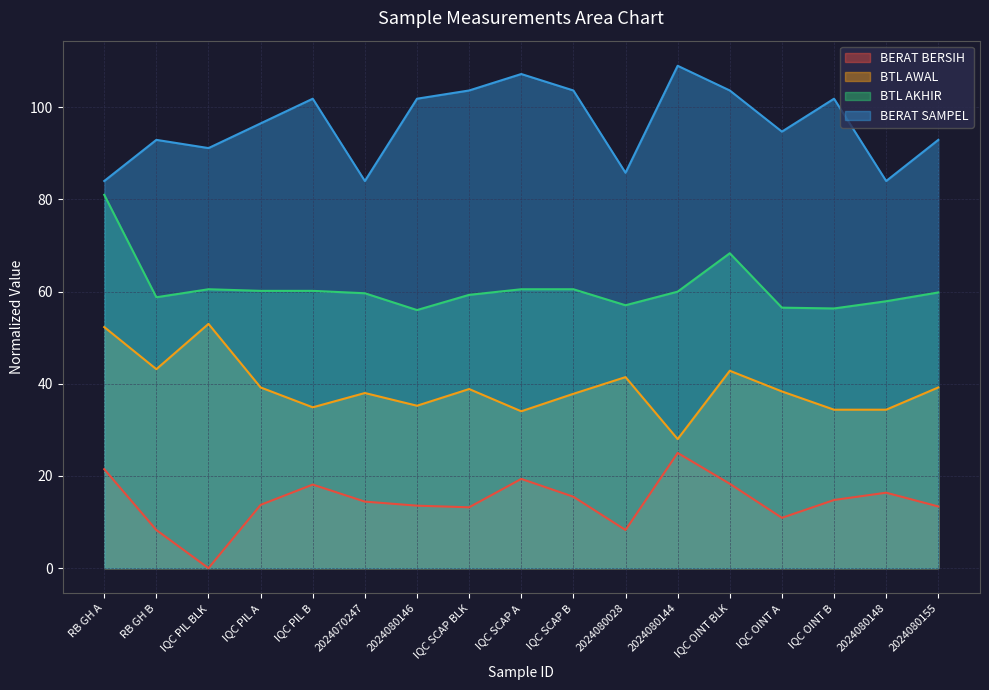

Between IQC PIL BLK and IQC SCAP B, which series saw the biggest shift?

BERAT BERSIH